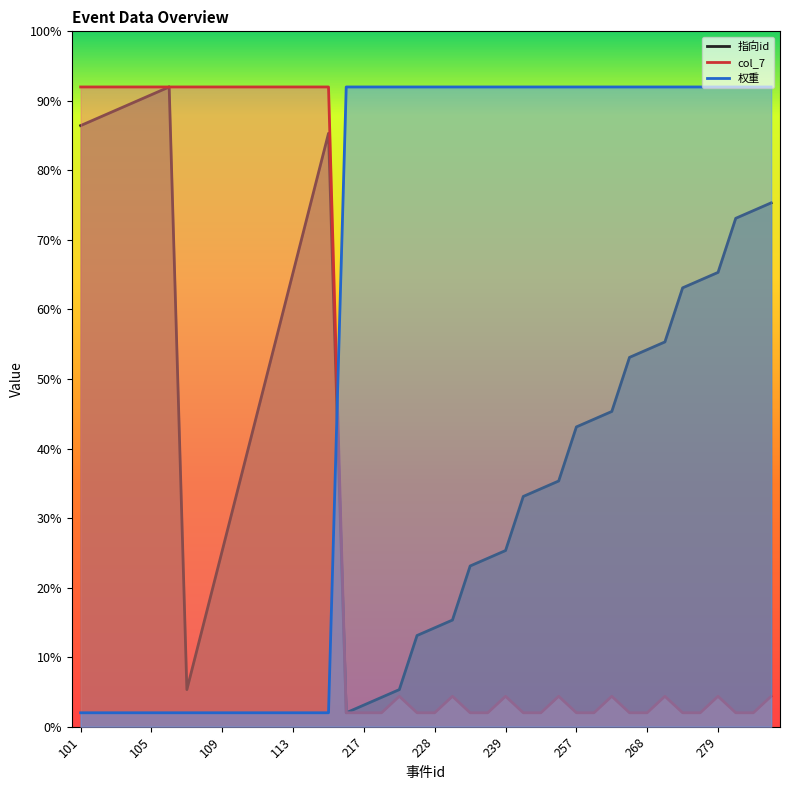

At which category is the sum across all series the highest?

106